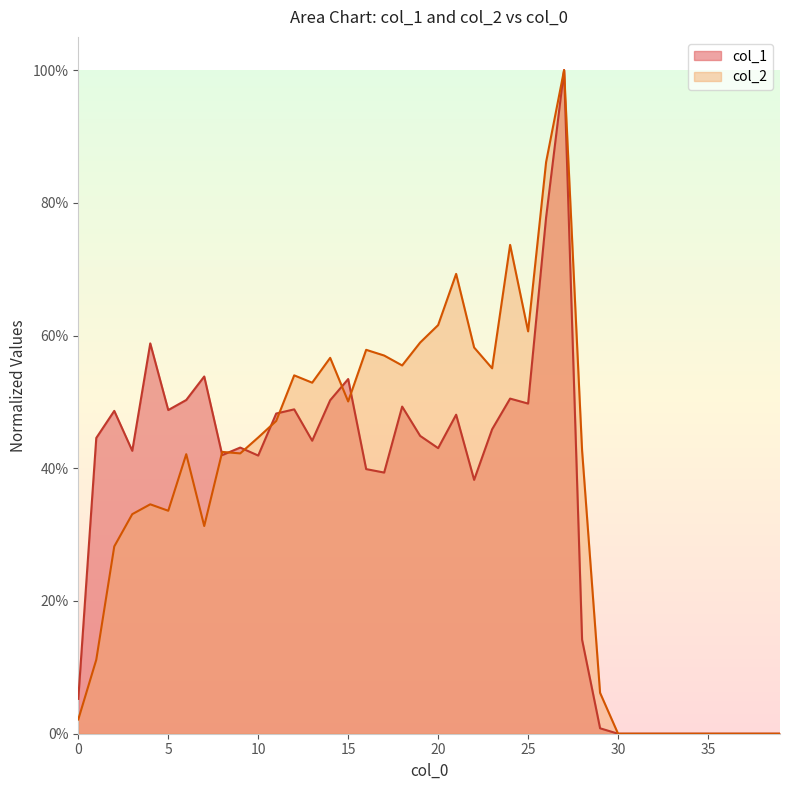

How many lines are shown in the chart?

2